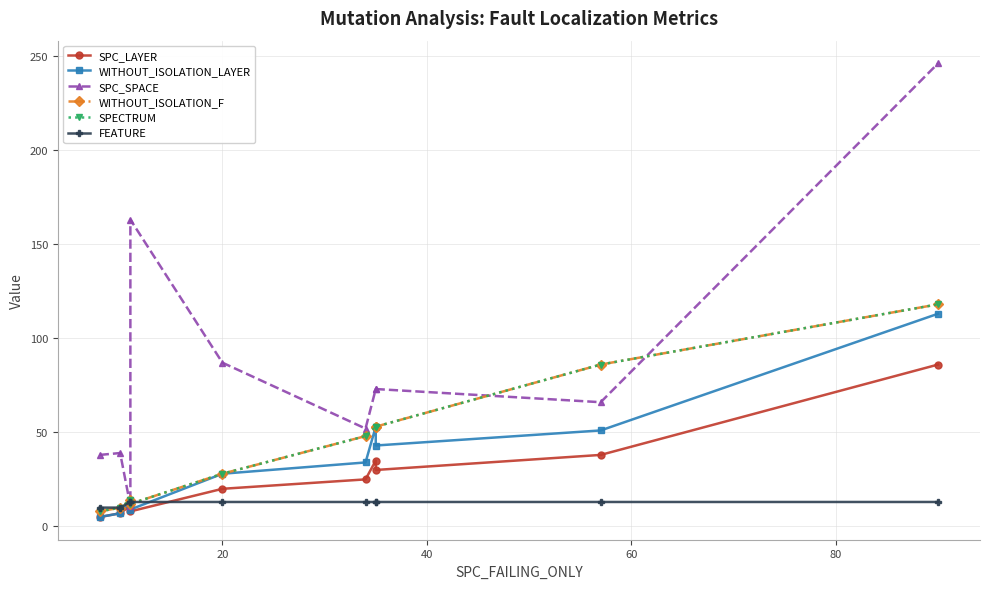

What is the average value of the FEATURE series?

12